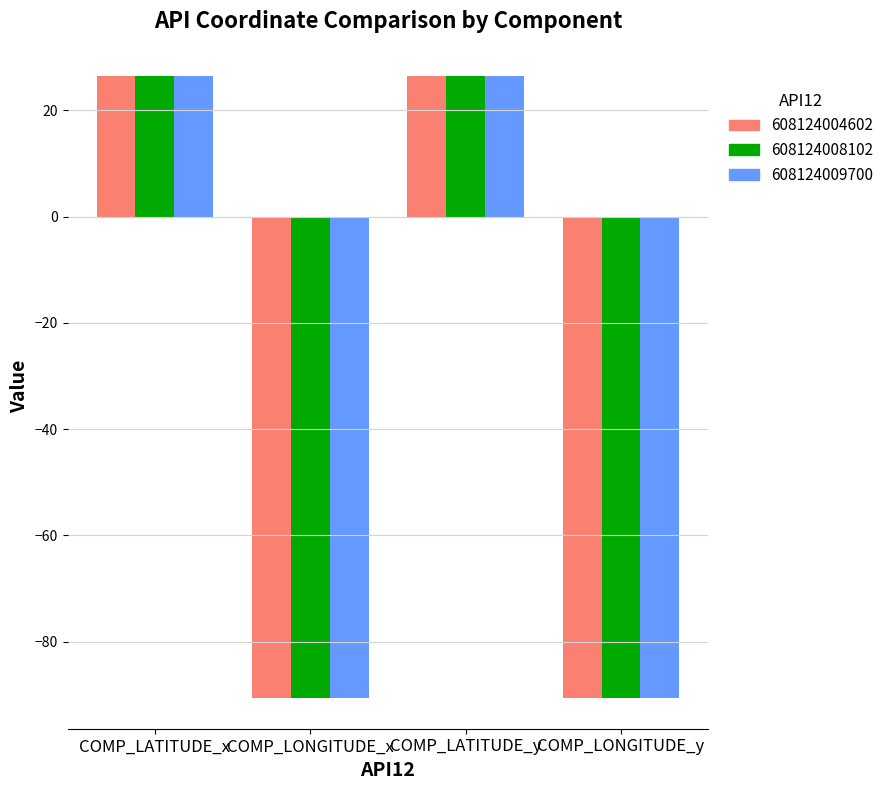

What is the total value across all series at COMP_LONGITUDE_y?

-271.6